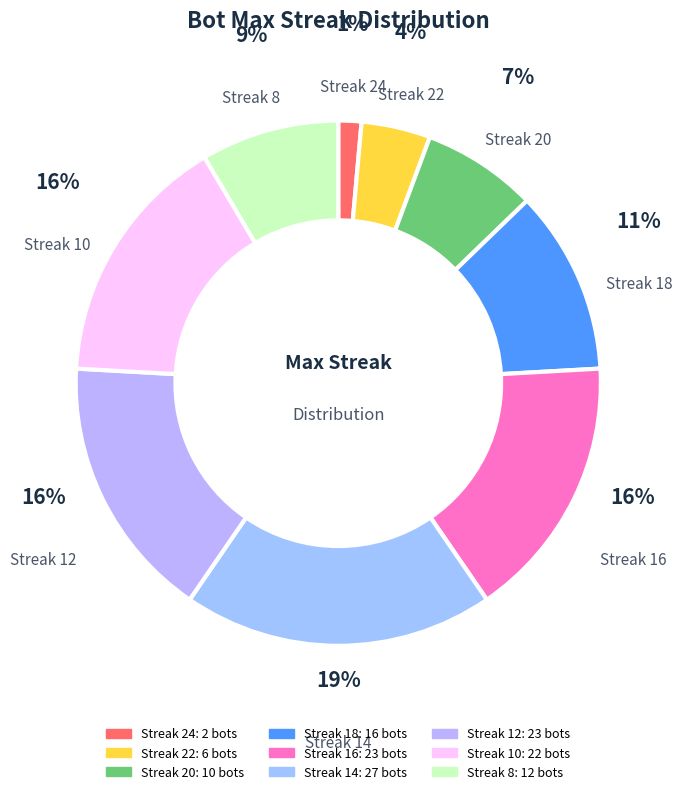

To the nearest percent, what is the difference between the largest and smallest slice percentages?

18%